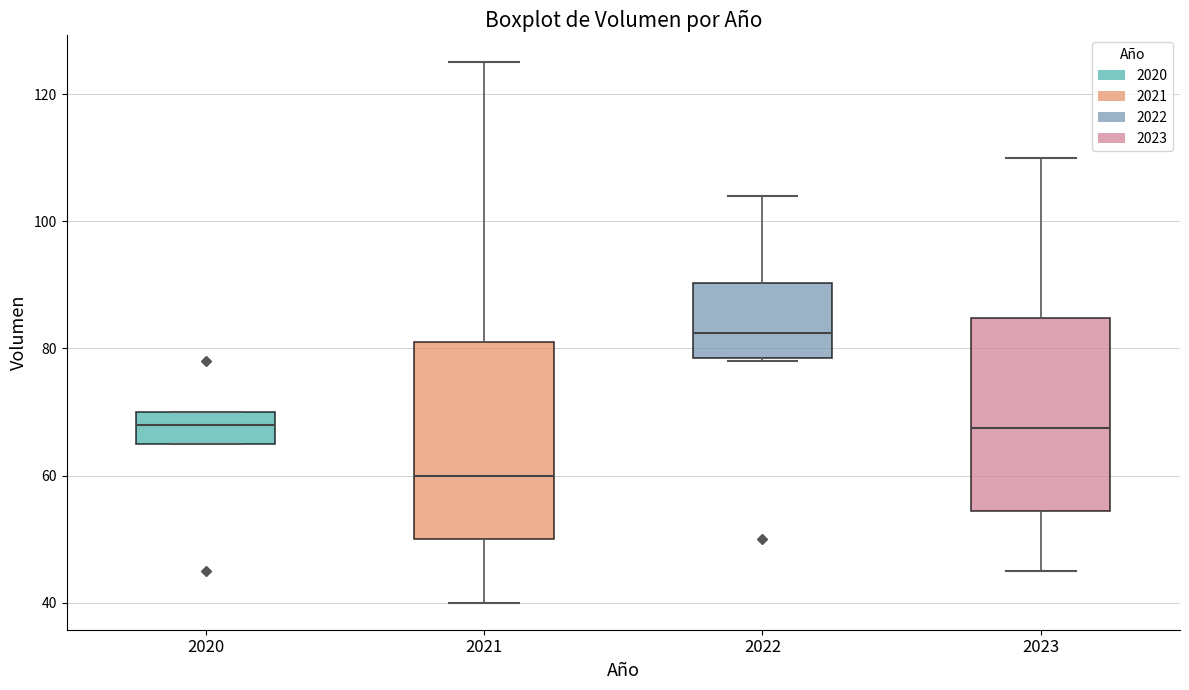

Where does the upper whisker of the box at x = 2022 end on the y-axis? The values are not printed on the chart, so give them approximately, as read against the axis.

104